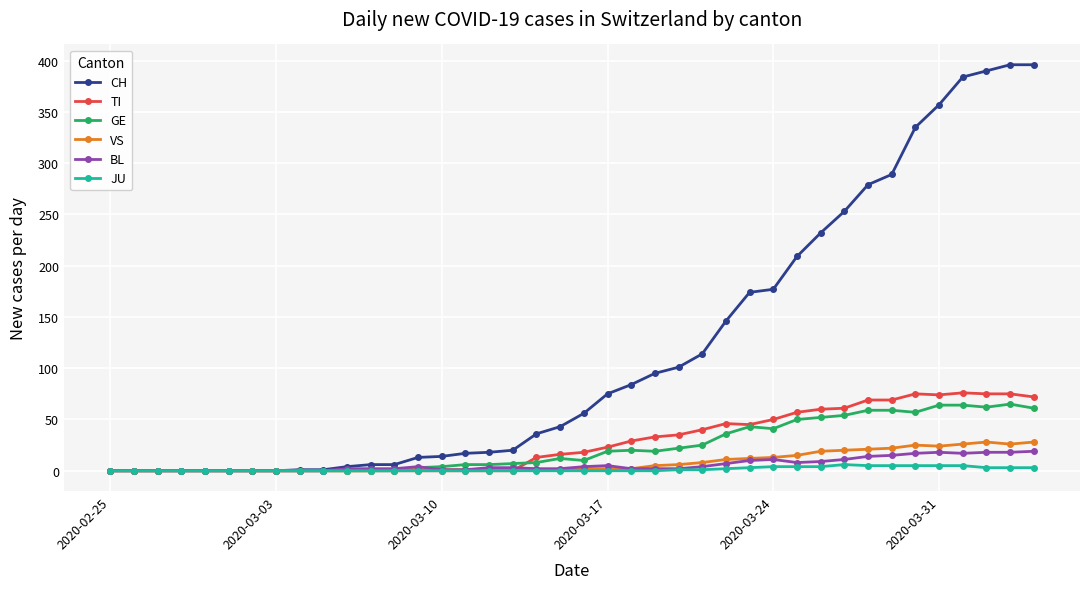

True or false: GE has more than 1 points higher than both neighbors.

True